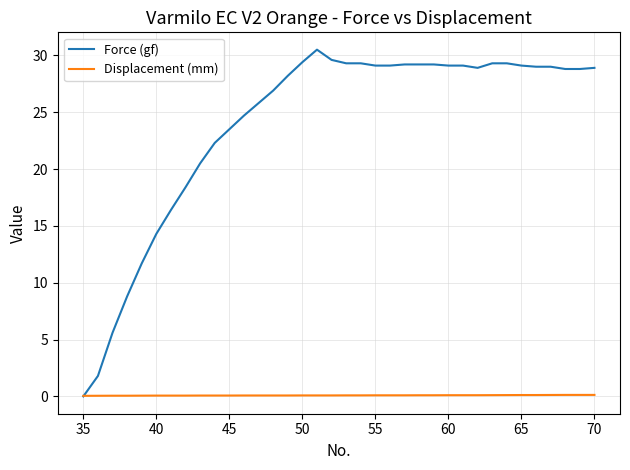

Rank the series by their average value, from lowest to highest.

Displacement (mm), Force (gf)